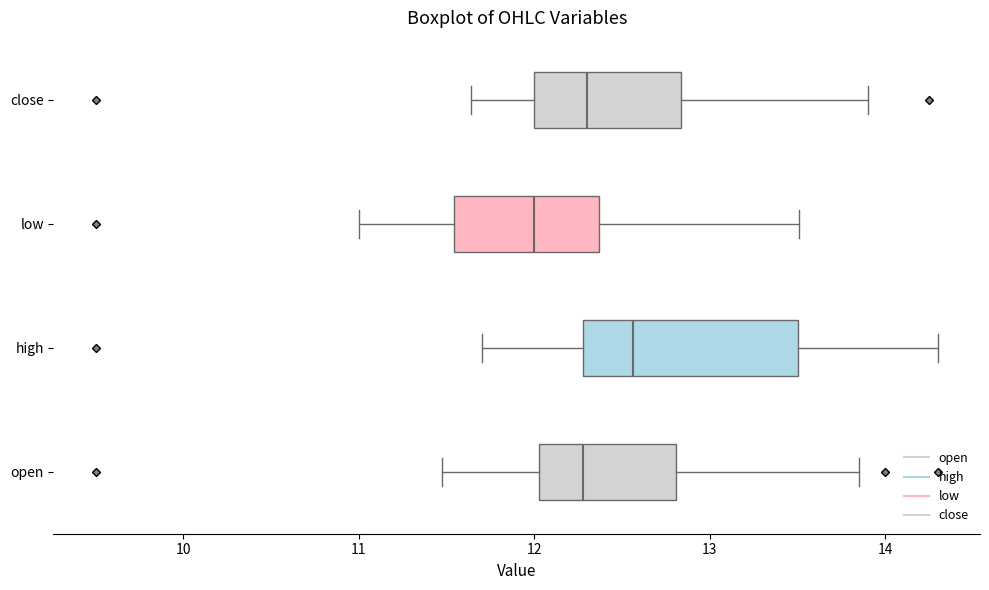

Reading bottom to top, read every box against the x-axis: the position of its median line, the range the box covers, and the ends of its whiskers. The values are not printed on the chart, so give them approximately, as read against the axis.

open: median 12.3, box 12.0 to 12.8, whiskers 11.5 to 13.9
high: median 12.6, box 12.3 to 13.5, whiskers 11.7 to 14.3
low: median 12.0, box 11.5 to 12.4, whiskers 11.0 to 13.5
close: median 12.3, box 12.0 to 12.8, whiskers 11.6 to 13.9